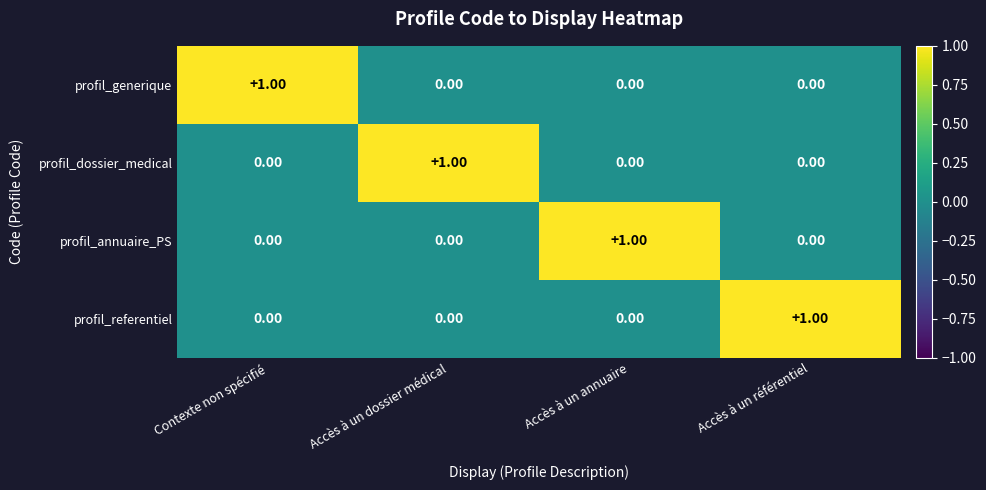

At how many categories does at least one series exceed 0?

4